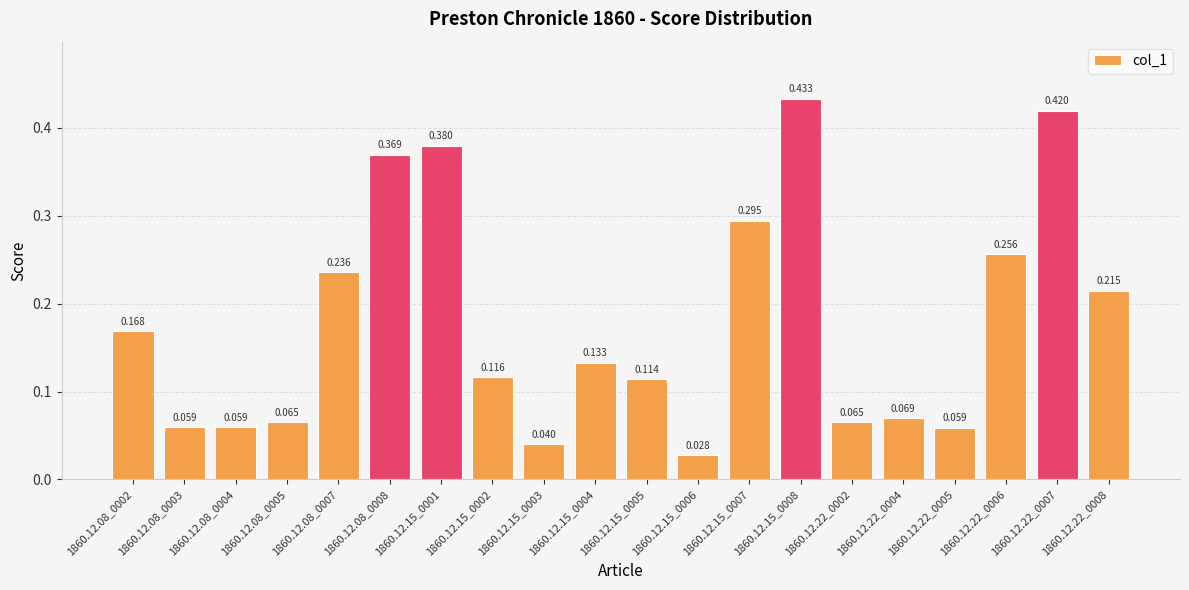

How many bars are there in total?

20